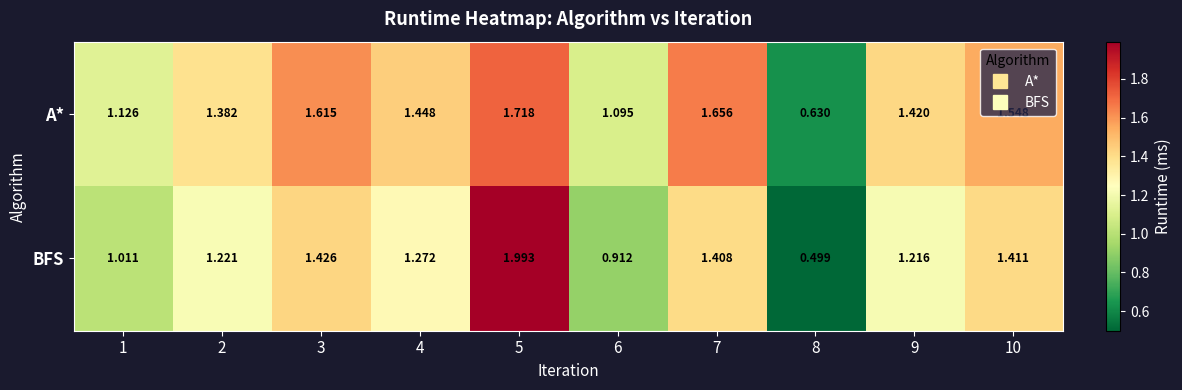

Rank the series at 1 from lowest to highest value.

BFS, A*